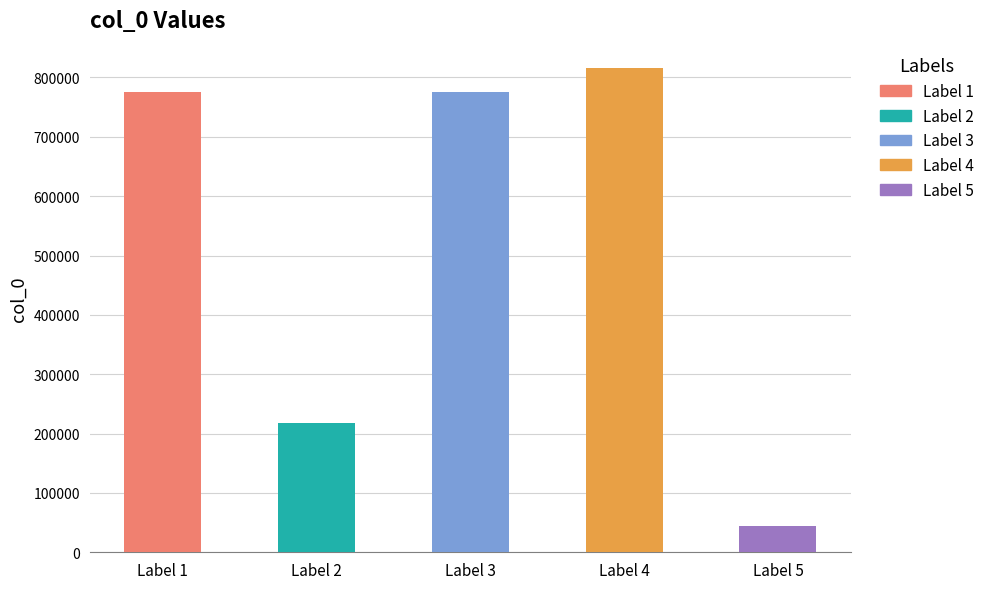

Reading left to right, transcribe all the data shown in this chart.

挽文峰林公升定海总戎留台弹压疾终官署子澹斋扶榇内渡归蓝田 其二=774963	梅台·弹压群芳不敢开=217990	挽文峰林公升定海总戎留台弹压疾终官署子澹斋扶榇内渡归蓝田 其一=774962	挽文峰林公升定海总戎留台弹压疾终官署子澹斋扶榇内渡归蓝田=816143	杂感·楼台弹指顿时开=44439